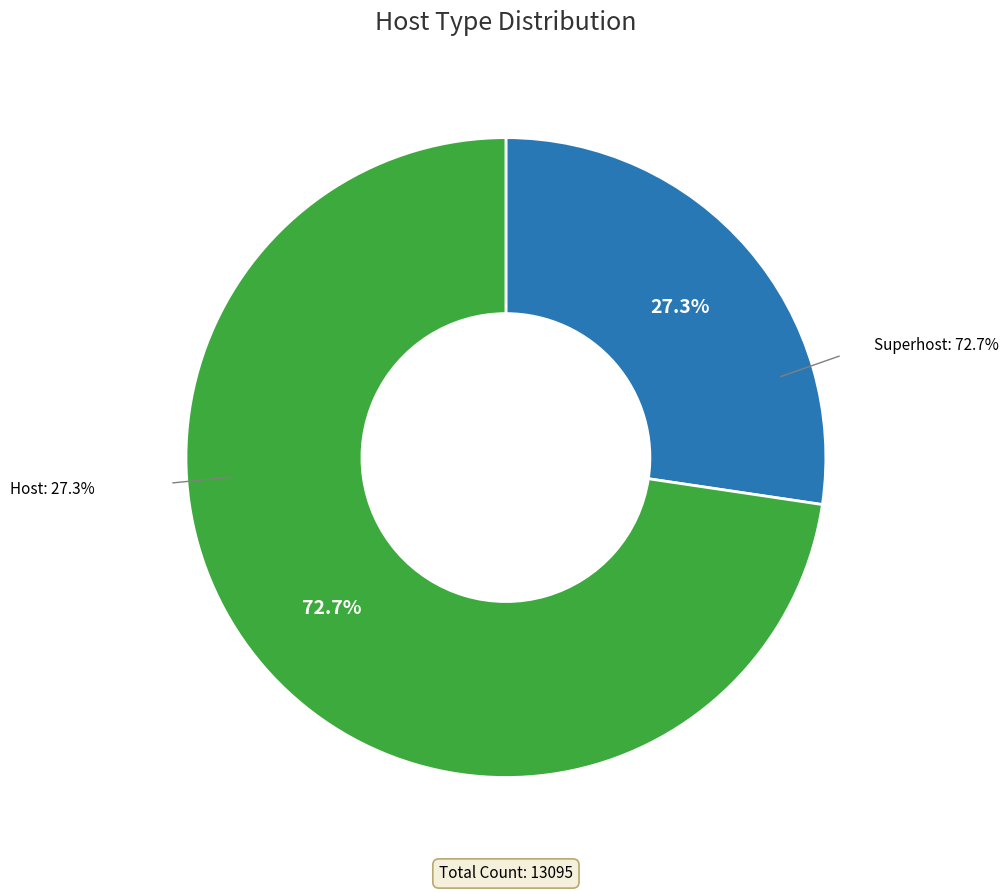

To the nearest percent, what percentage of the pie is Host?

27%